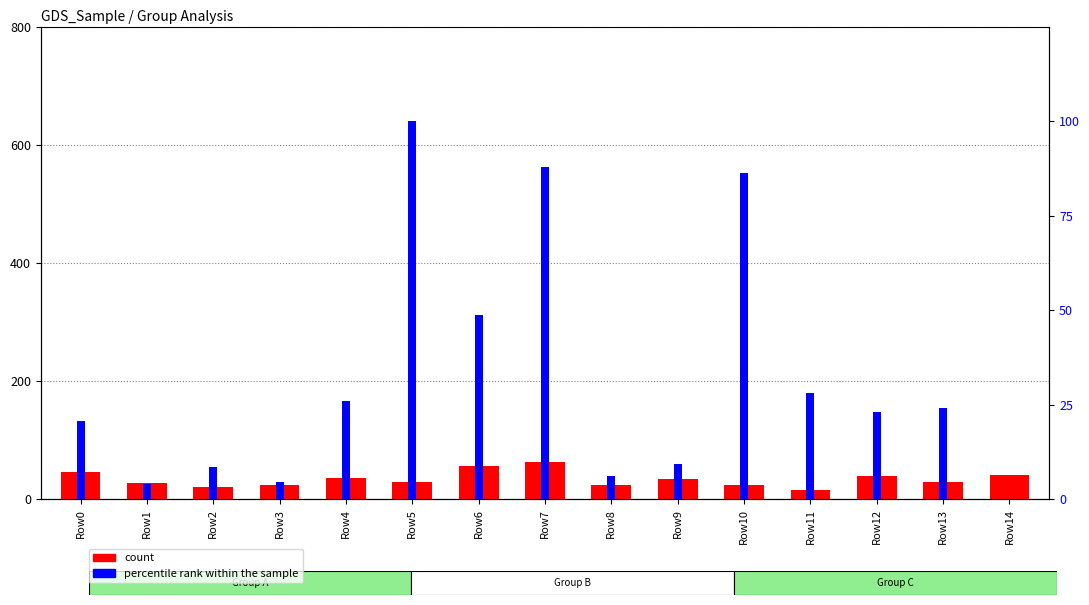

What is the value of the percentile rank within the sample bar at the 11th from the left?

86.2